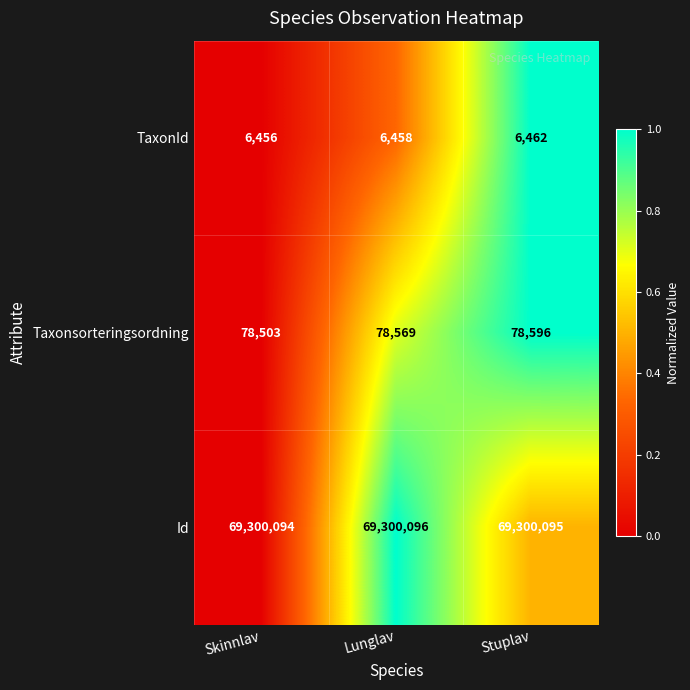

Which series has the largest total across all categories?

Id